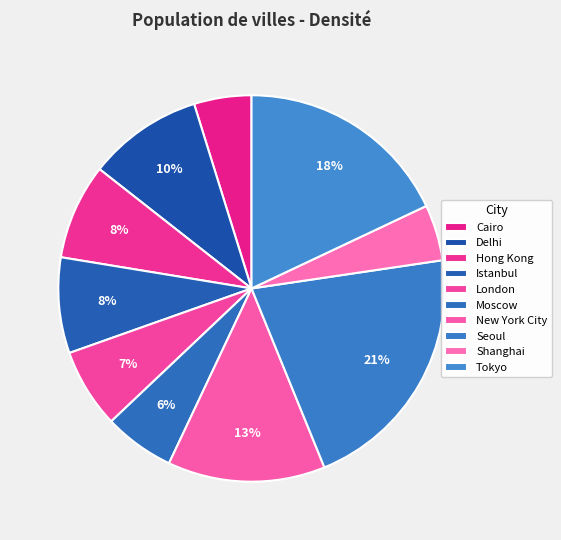

The Moscow slice represents 6% of the pie. True or false?

True